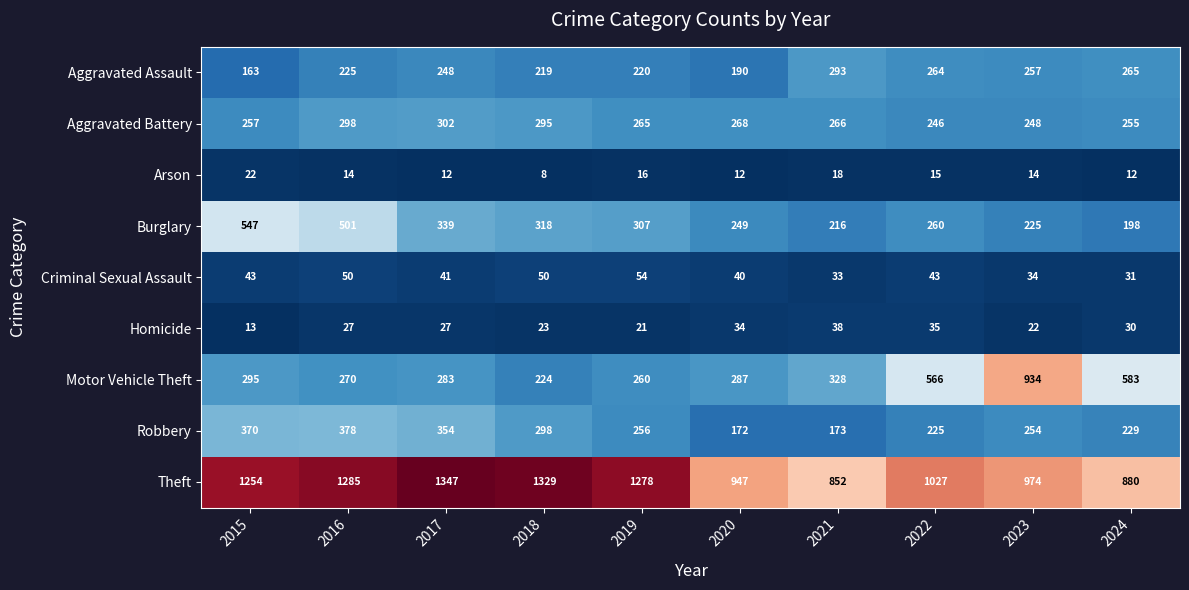

Which series changed the most between 2020 and 2021?

Aggravated Assault